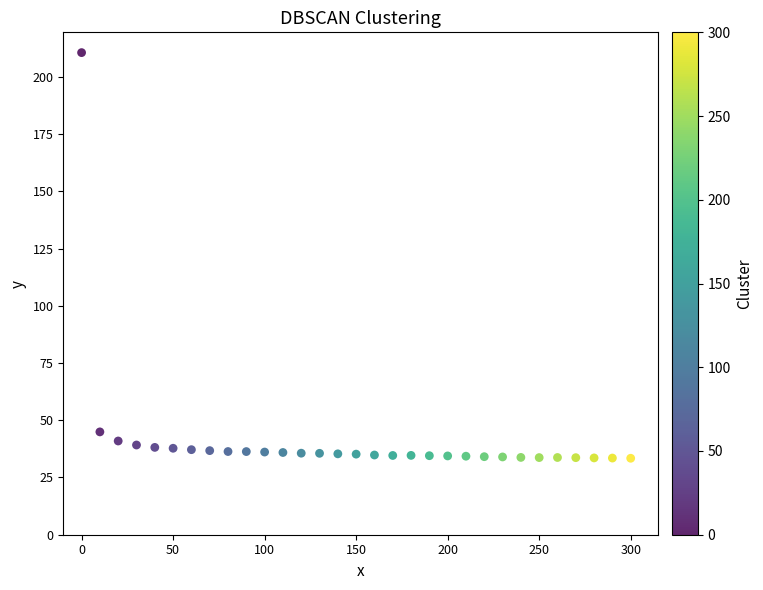

What is the range of Y values (max minus min)?

177.2